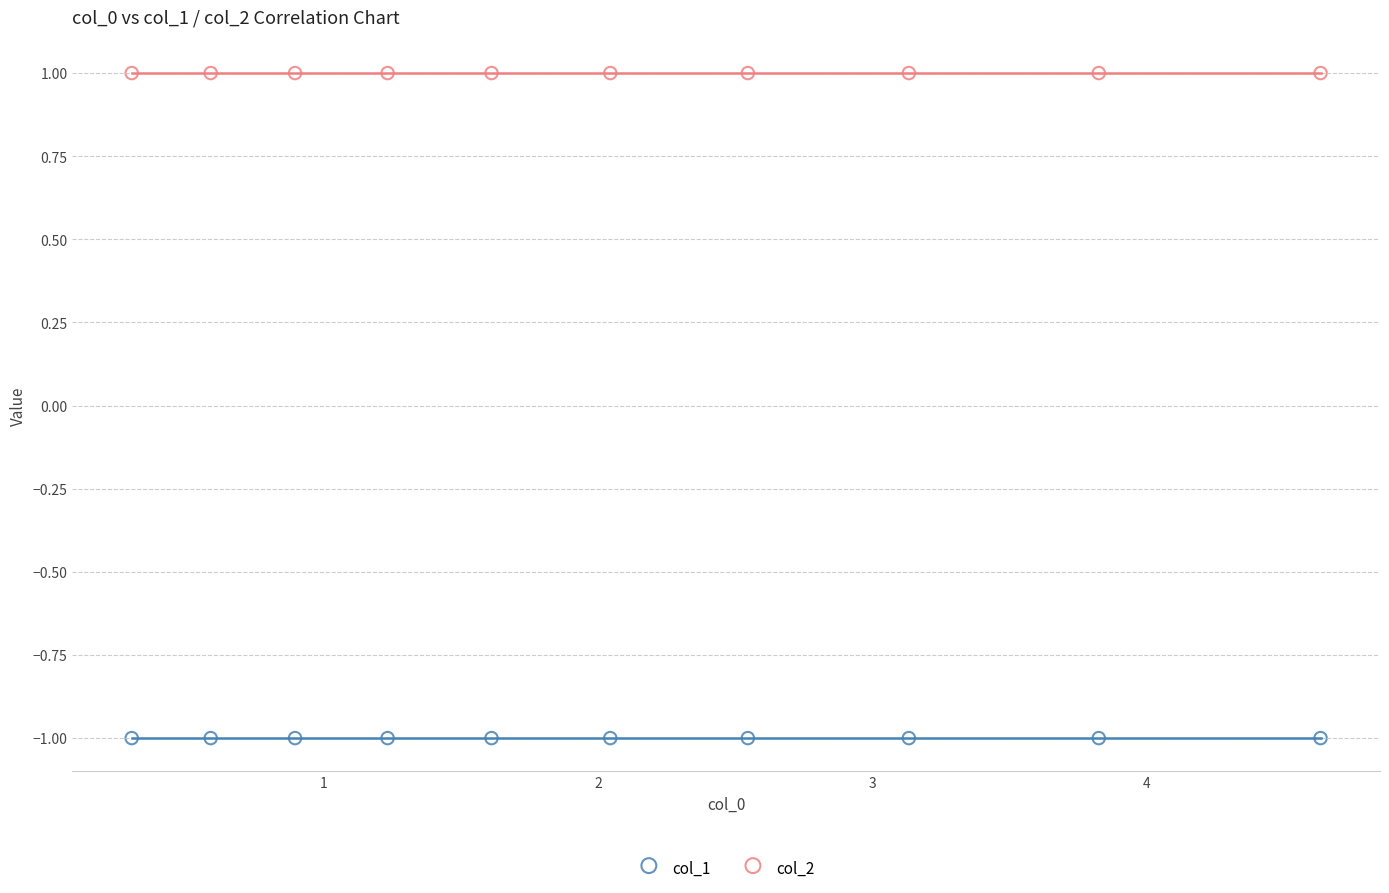

Which series reaches the maximum Y coordinate?

col_2